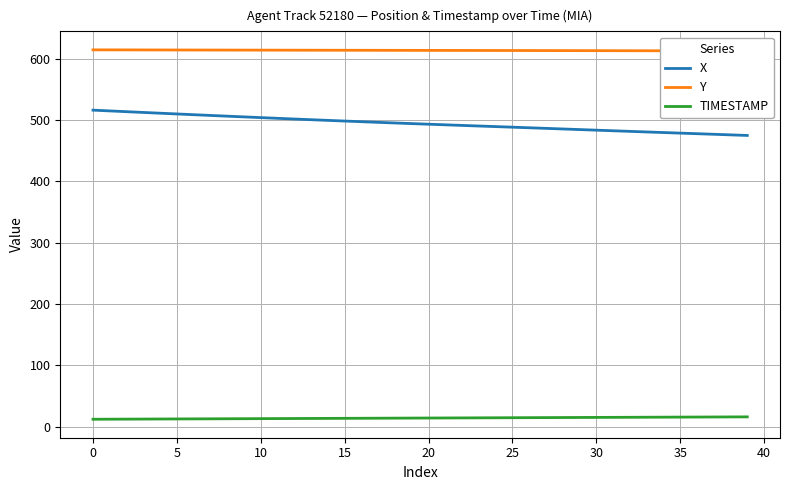

True or false: Y and X cross at least once.

False